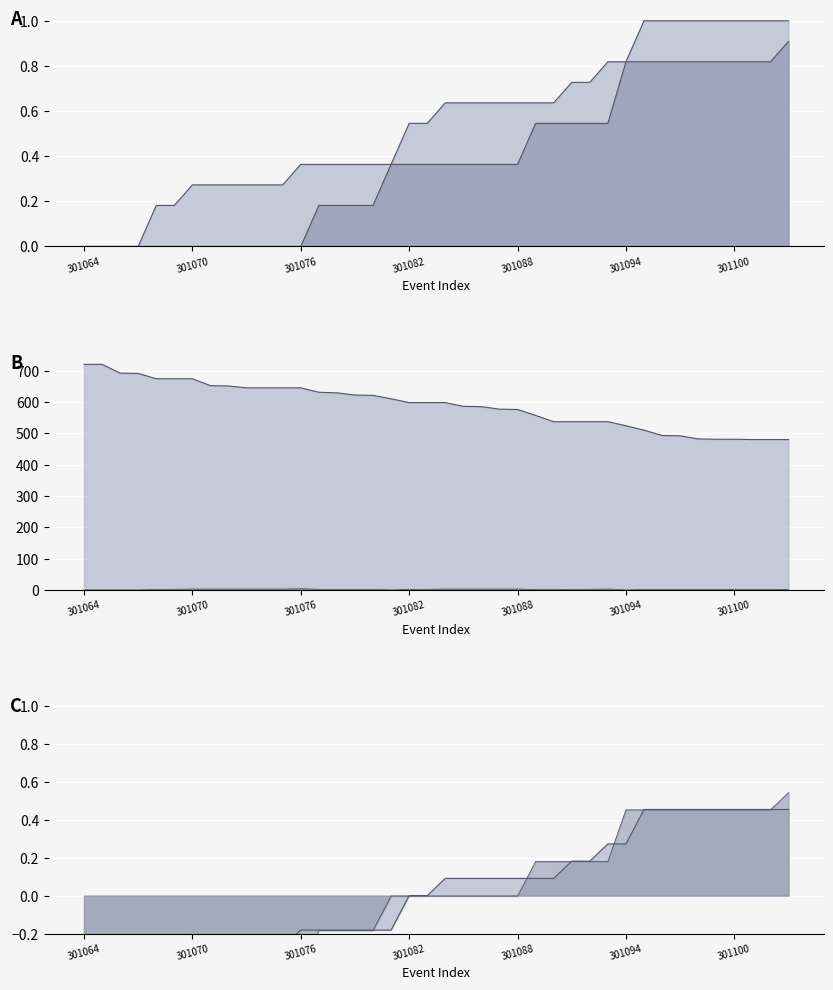

Is the value of HomeScore at 301098 greater than the value of SecLeft at 301101?

No